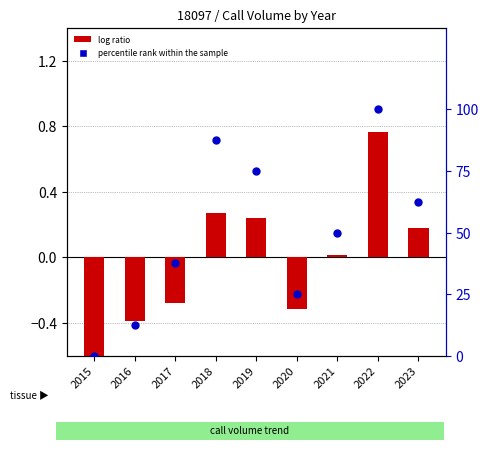

What are all the series names shown in the legend?

log ratio, percentile rank within the sample